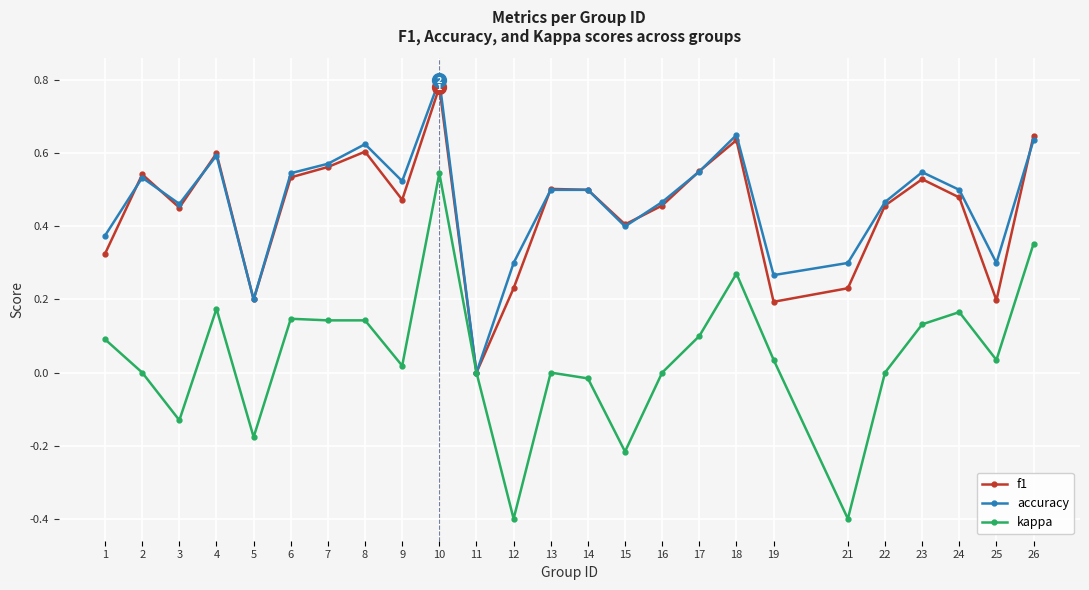

Rank the series at 8 from lowest to highest value.

kappa, f1, accuracy